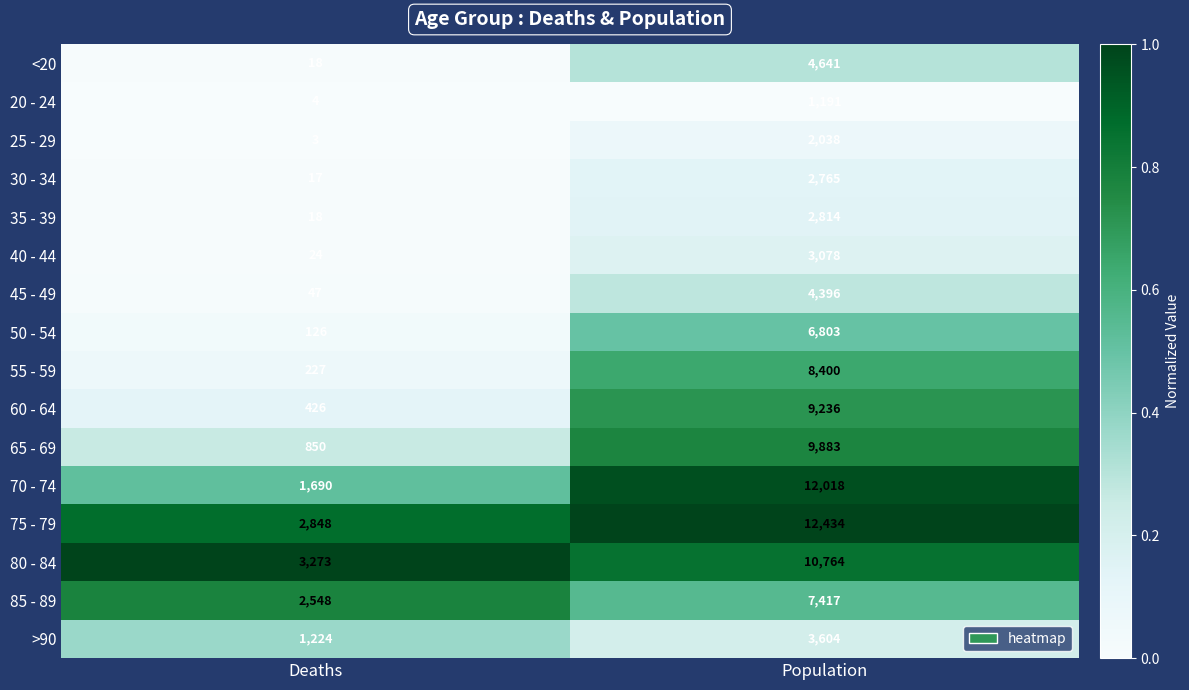

At which label is <20 closest to 2329?

Deaths